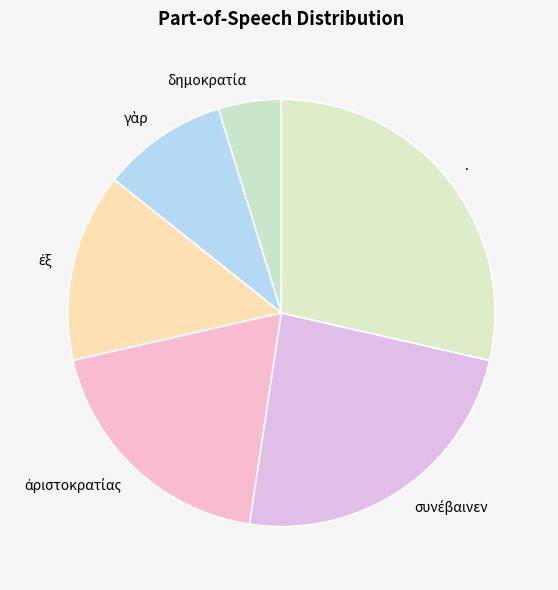

Which slice is the largest?

.